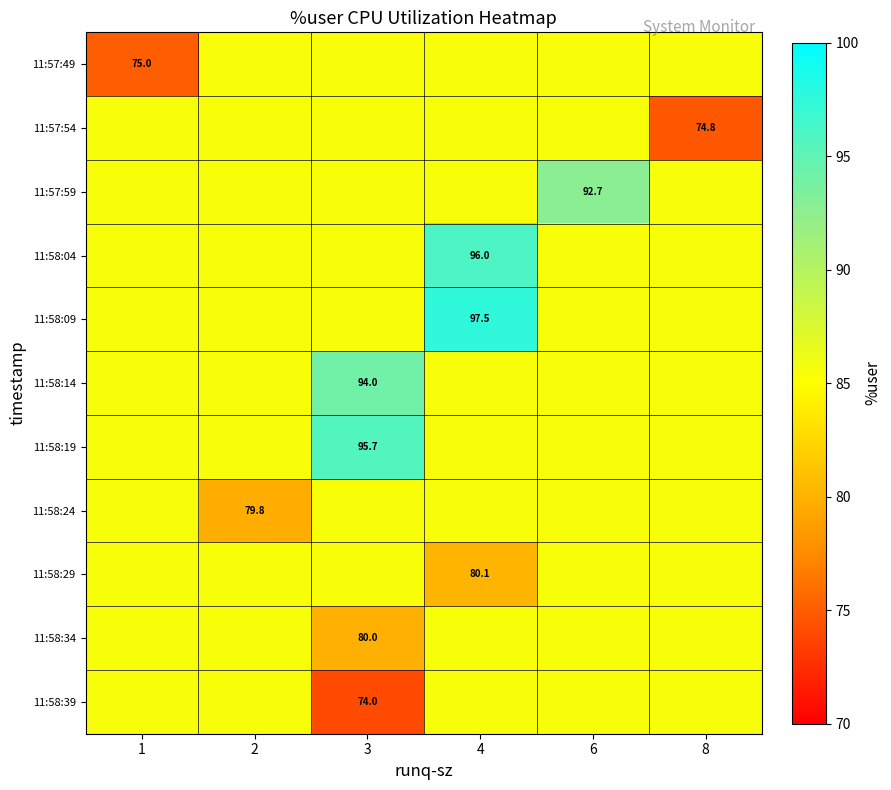

The value of row_6 at 8 is 41.8. True or false?

False